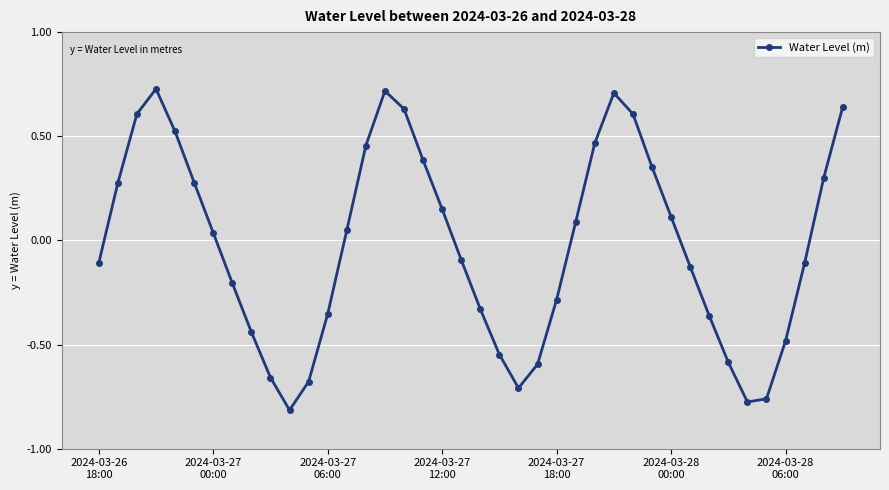

What is the sum of all values?

-0.9